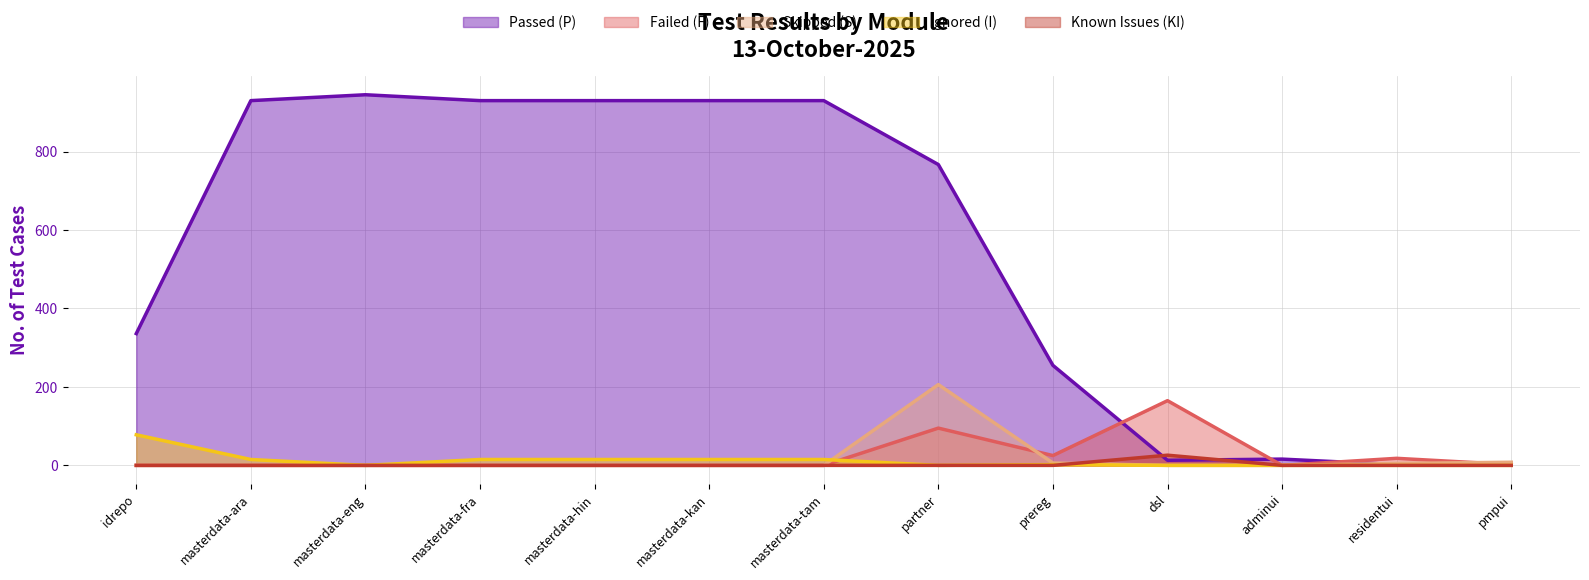

What is the label of the 12th point from the left?

residentui